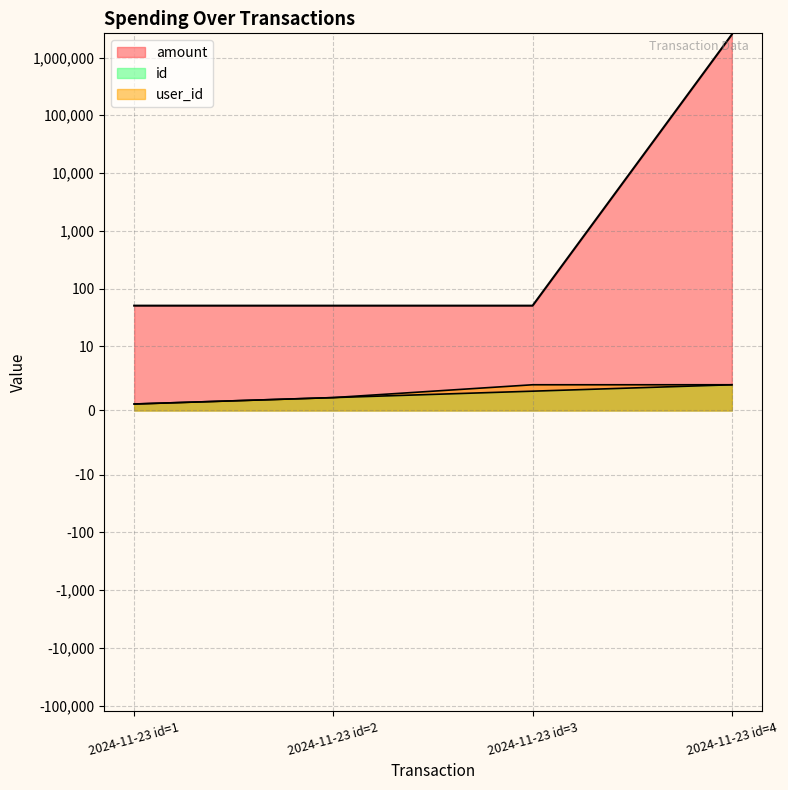

Reading left to right, transcribe all the data shown in this chart.

amount: 50.5	50.5	50.5	2500000.0
id: 1.0	2.0	3.0	4.0
user_id: 1.0	2.0	4.0	4.0